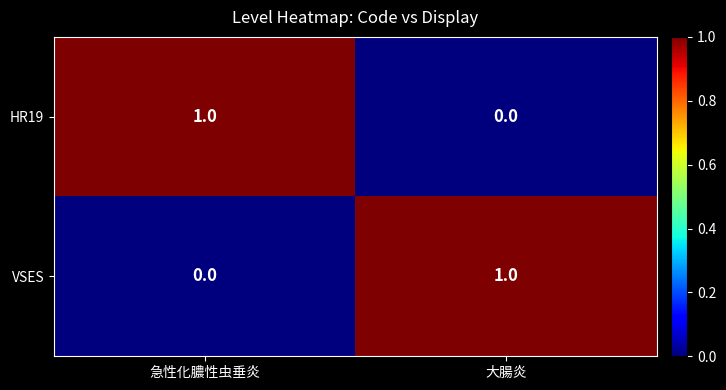

True or false: HR19 has a value of 0 at 大腸炎.

True